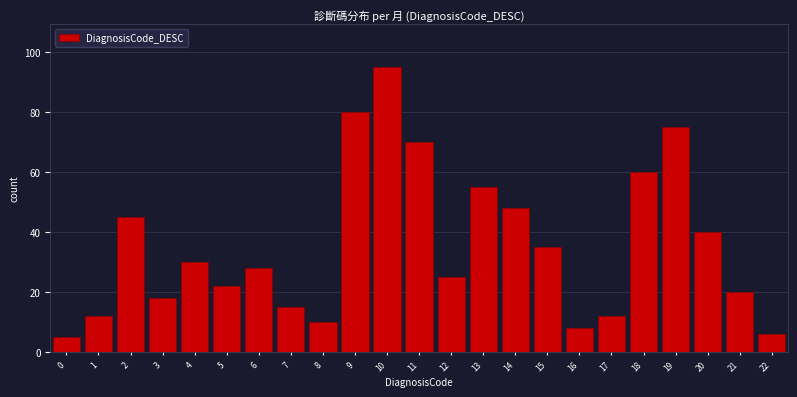

Reading right to left, what are all the values shown in this chart?

22=6	21=20	20=40	19=75	18=60	17=12	16=8	15=35	14=48	13=55	12=25	11=70	10=95	9=80	8=10	7=15	6=28	5=22	4=30	3=18	2=45	1=12	0=5